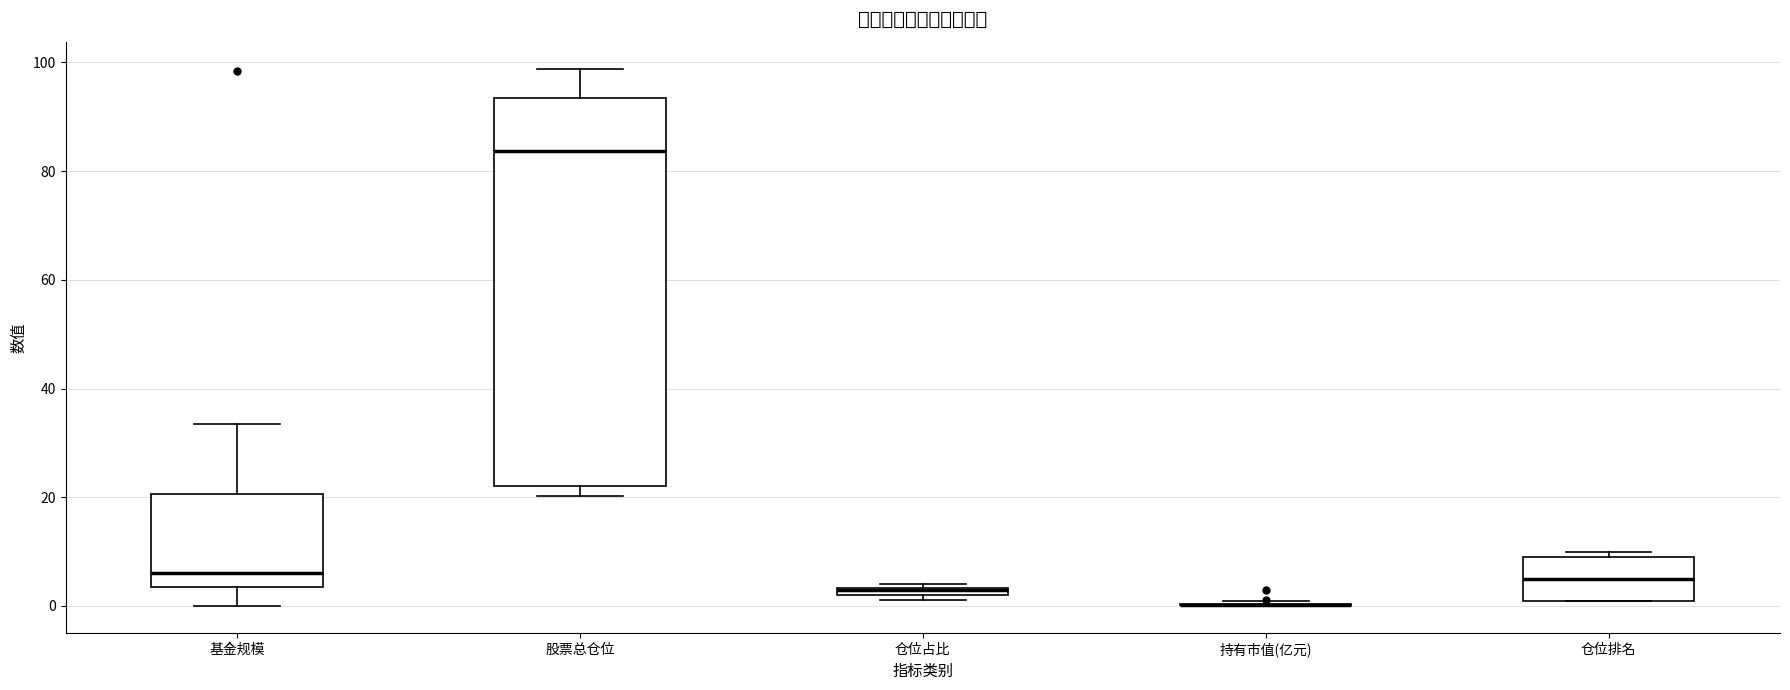

Where is the upper edge of the box for 股票总仓位 on the y-axis? The values are not printed on the chart, so give them approximately, as read against the axis.

94